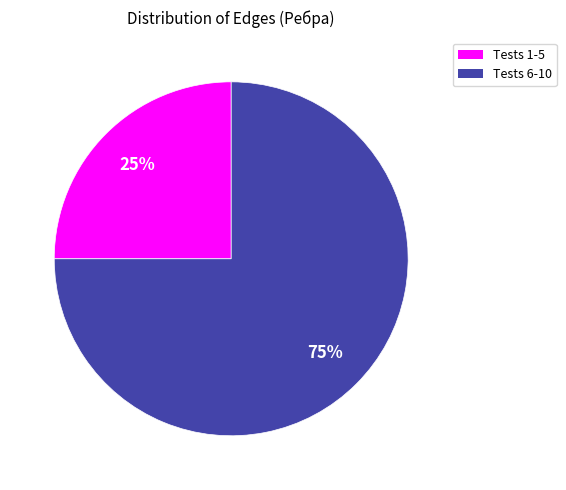

To the nearest percent, what is the average slice percentage?

50%